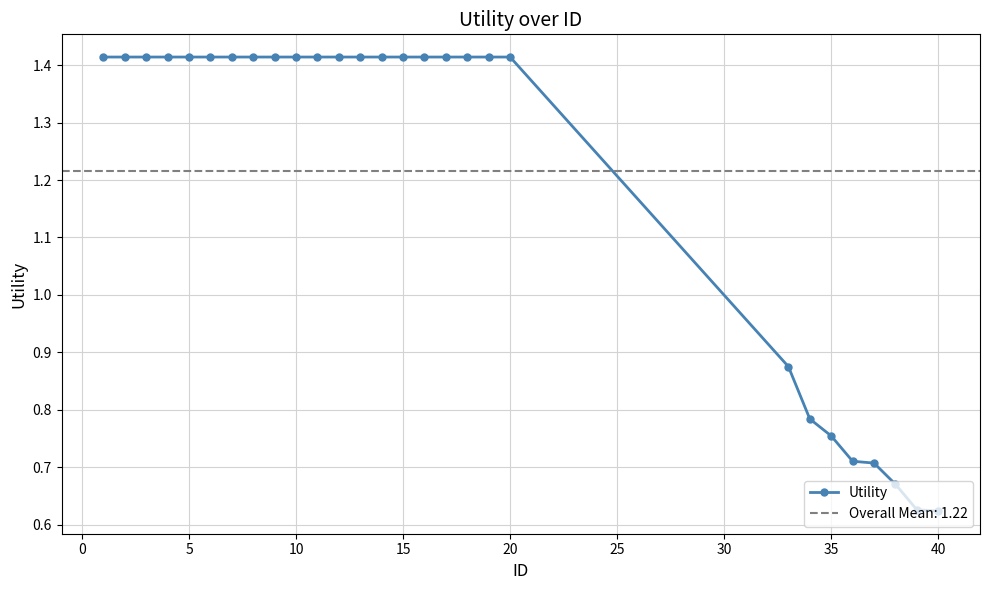

Count the Utility values in the range 0 to 1.

8